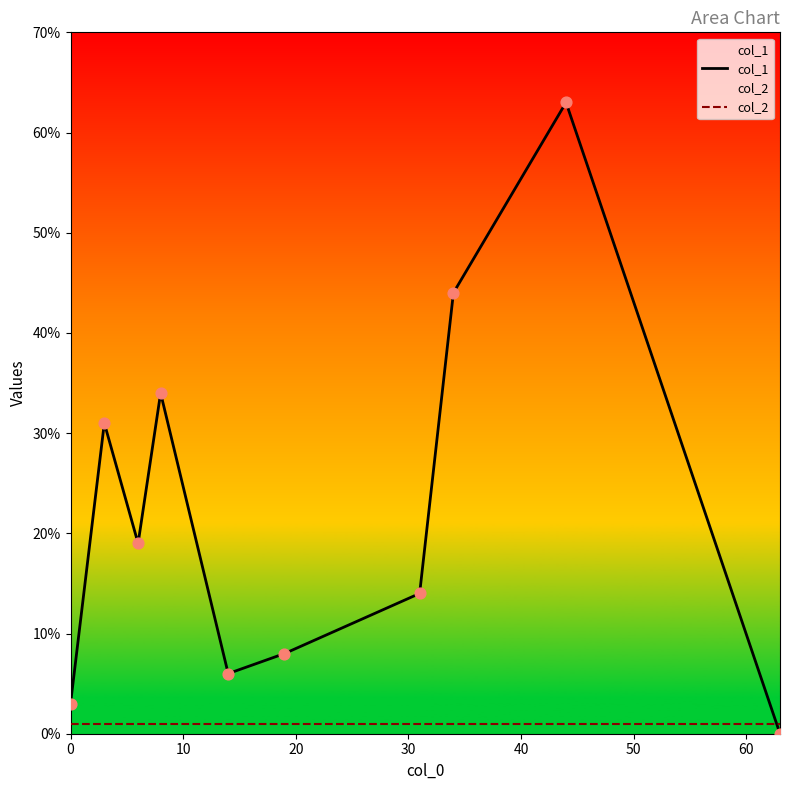

At how many categories does at least one series exceed 15?

5